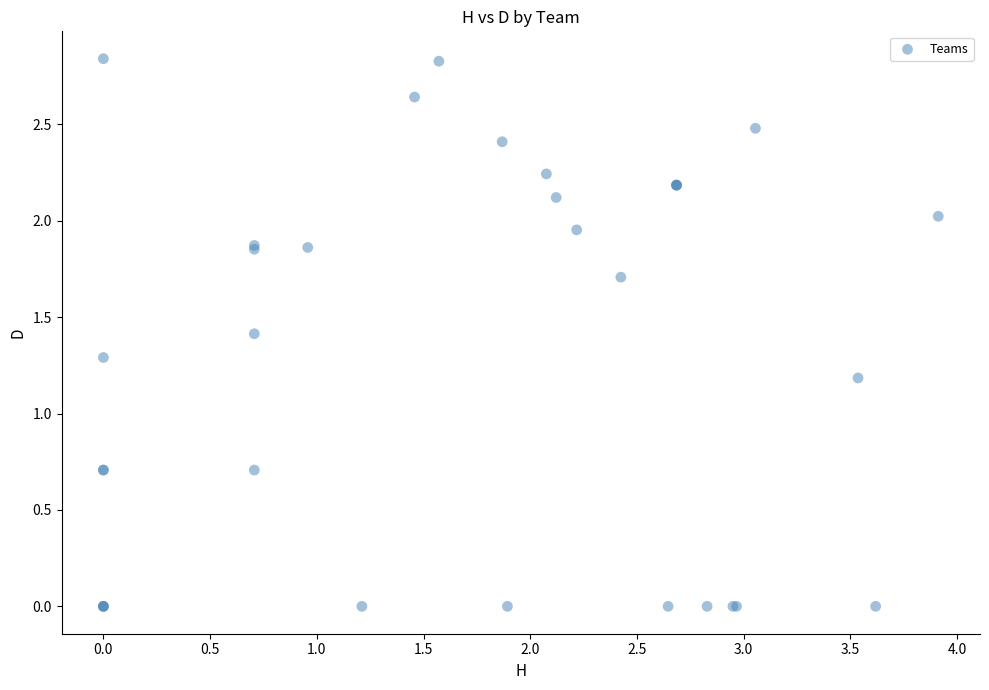

What Y value in the scatter plot is closest to 1?

1.2